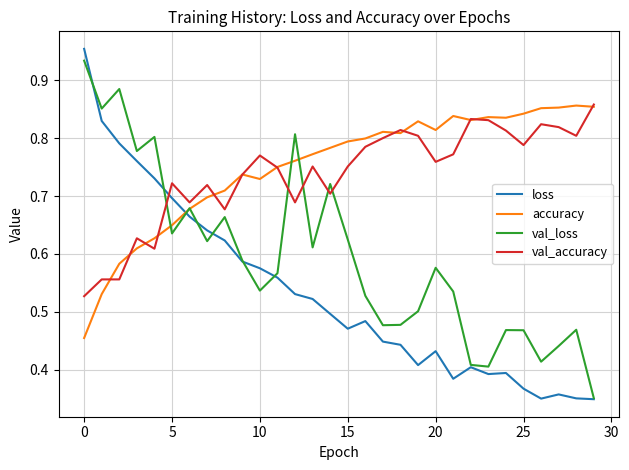

Which series has the largest range (max minus min)?

loss